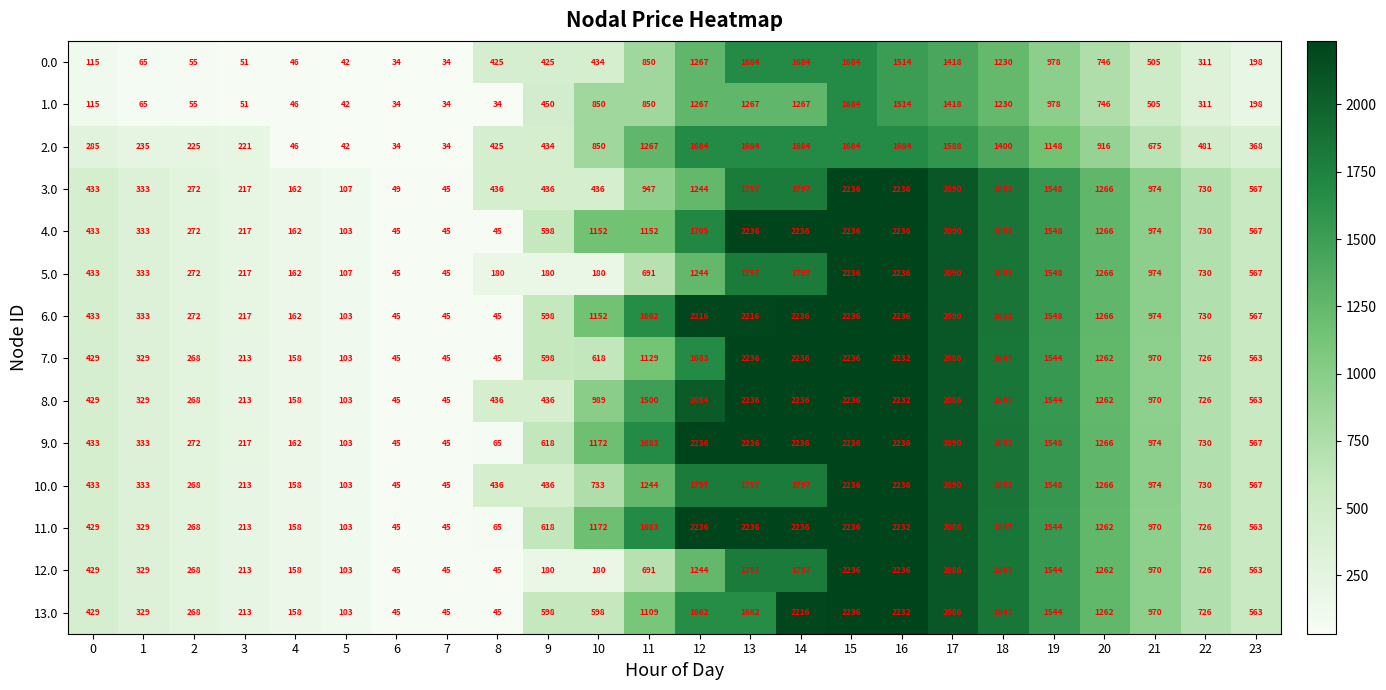

What is the average value of the 1.0 series?

625